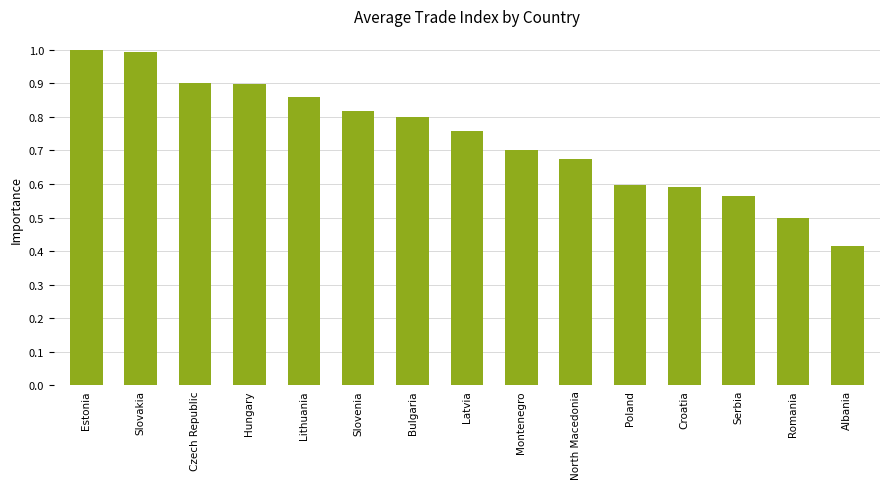

At which category does the chart reach its minimum across all series?

Albania